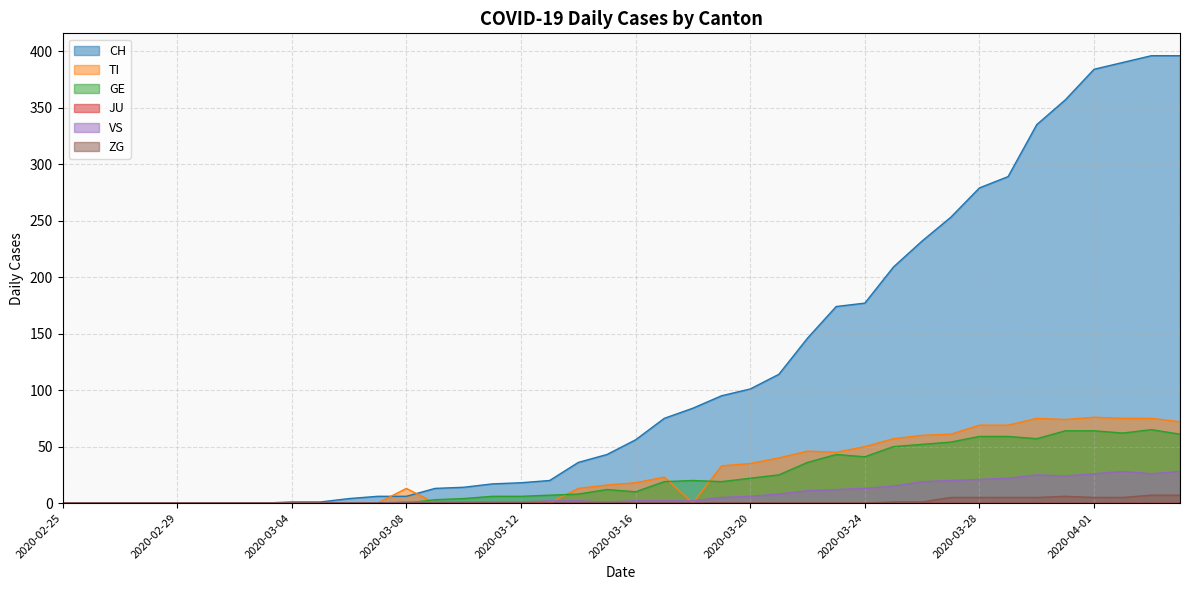

What is the greatest value displayed?

396